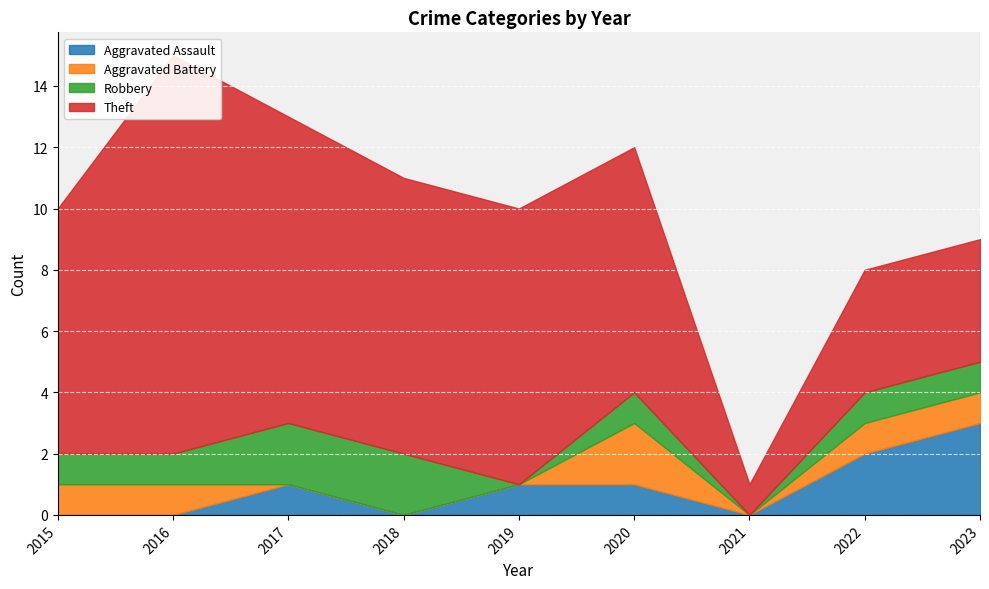

Reading right to left, what are all the values shown in this chart?

Aggravated Assault: 2023=3	2022=2	2021=0	2020=1	2019=1	2018=0	2017=1	2016=0	2015=0
Aggravated Battery: 2023=1	2022=1	2021=0	2020=2	2019=0	2018=0	2017=0	2016=1	2015=1
Robbery: 2023=1	2022=1	2021=0	2020=1	2019=0	2018=2	2017=2	2016=1	2015=1
Theft: 2023=4	2022=4	2021=1	2020=8	2019=9	2018=9	2017=10	2016=13	2015=8